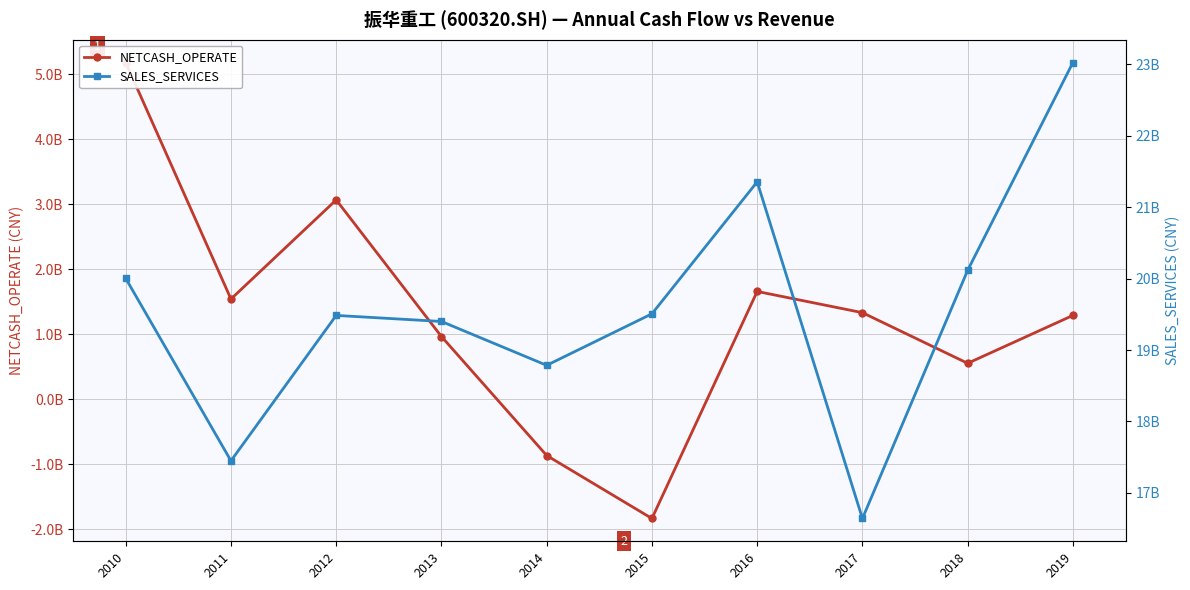

Rank the series at 2010 from highest to lowest value.

SALES_SERVICES, NETCASH_OPERATE